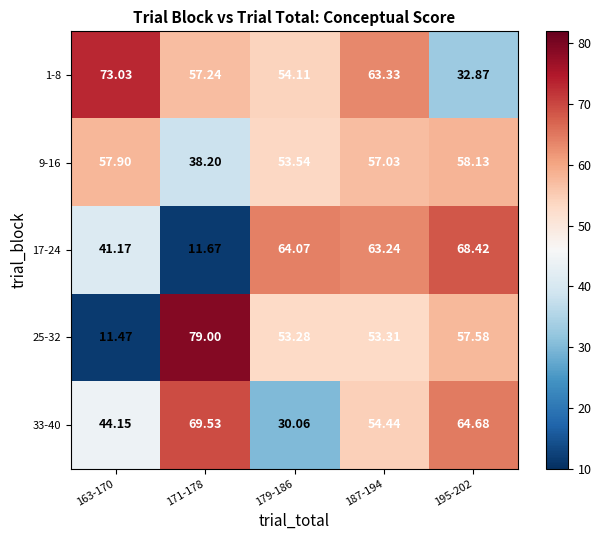

Is the value of 1-8 at 179-186 greater than the value of 9-16 at 179-186?

Yes